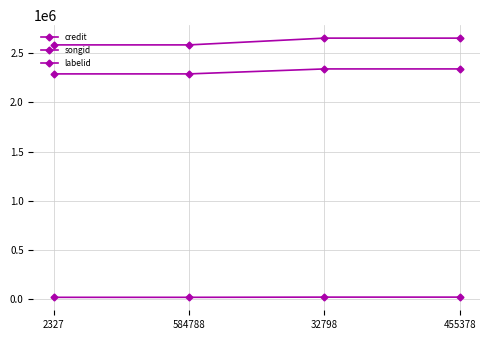

List the labels in order of labelid value, smallest first.

2327, 584788, 32798, 455378